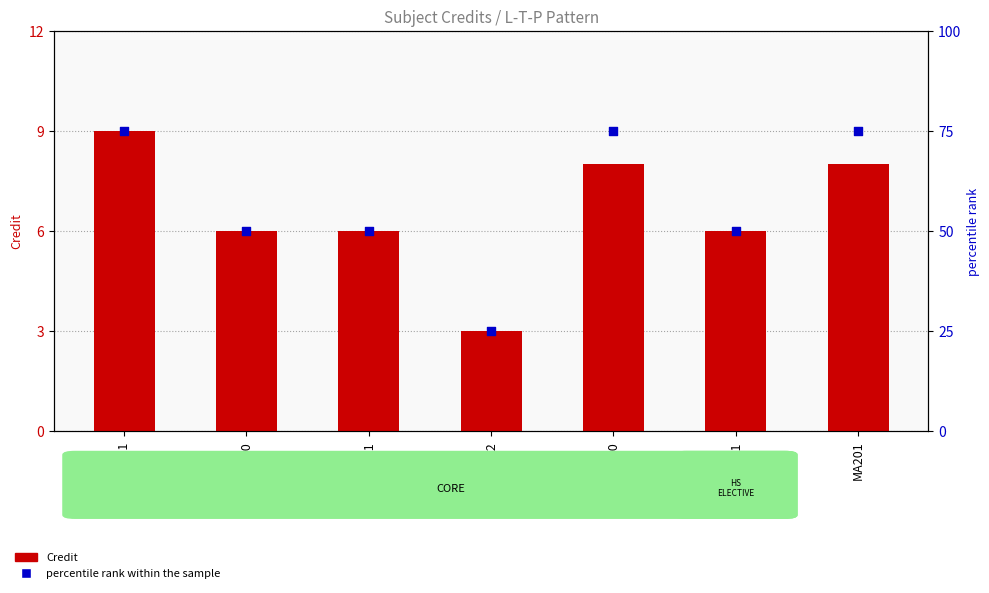

Which series contains the highest Y value?

percentile rank within the sample